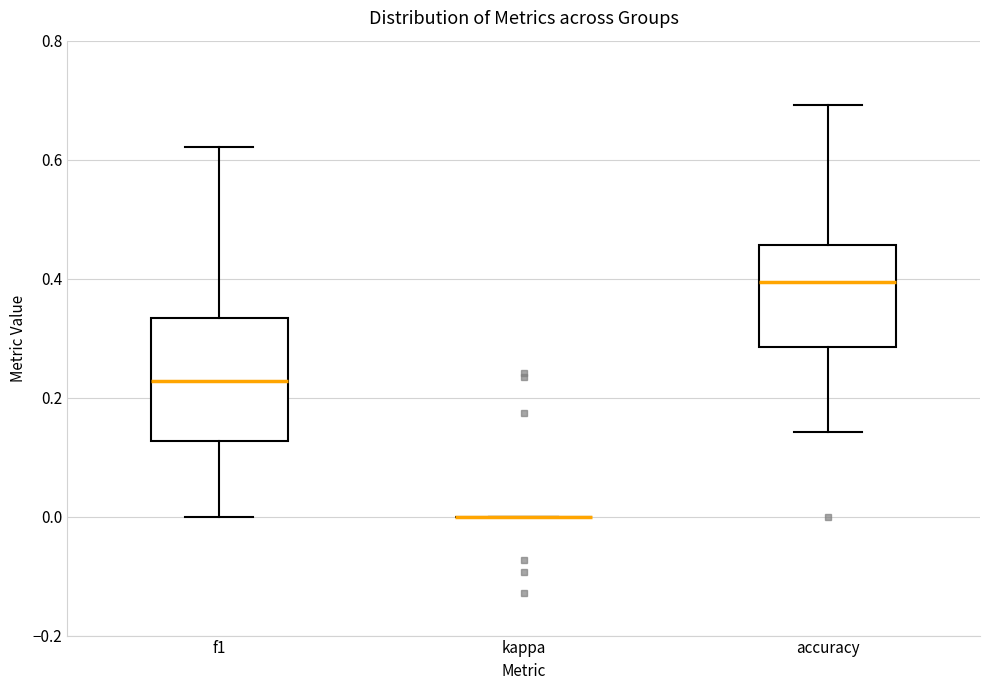

Comparing the boxes themselves (not the whiskers), which one is the tallest?

f1